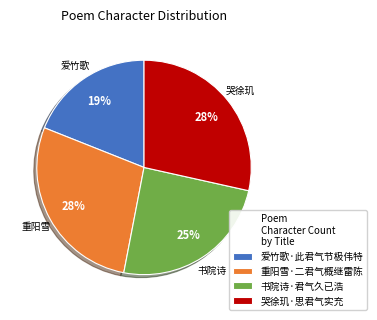

Which slice is the smallest?

爱竹歌·此君气节极伟特